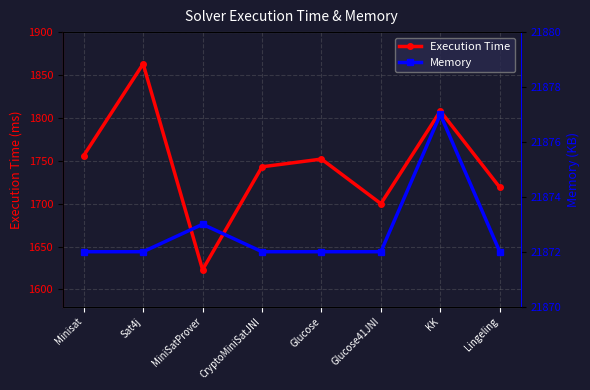

At Glucose41JNI, list the series in order from smallest to largest.

Execution Time, Memory